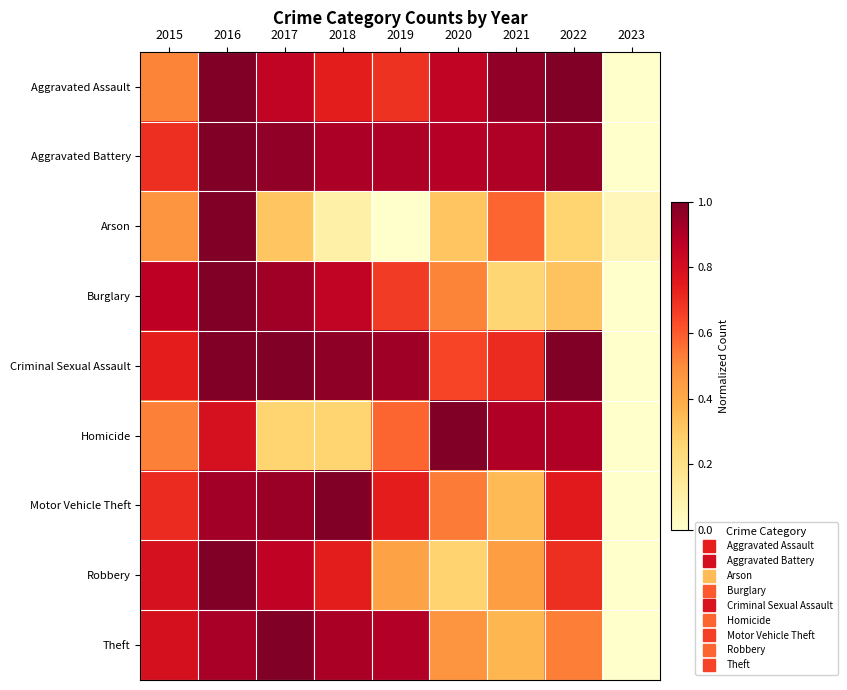

Reading left to right, extract all data points from this chart.

Aggravated Assault: 2015=0.5	2016=1.0	2017=0.9	2018=0.7	2019=0.7	2020=0.9	2021=1.0	2022=1.0	2023=0.0
Aggravated Battery: 2015=0.7	2016=1.0	2017=1.0	2018=0.9	2019=0.9	2020=0.9	2021=0.9	2022=1.0	2023=0.0
Arson: 2015=0.5	2016=1.0	2017=0.3	2018=0.1	2019=0.0	2020=0.3	2021=0.6	2022=0.3	2023=0.1
Burglary: 2015=0.9	2016=1.0	2017=0.9	2018=0.9	2019=0.7	2020=0.5	2021=0.3	2022=0.3	2023=0.0
Criminal Sexual Assault: 2015=0.7	2016=1.0	2017=1.0	2018=1.0	2019=0.9	2020=0.6	2021=0.7	2022=1.0	2023=0.0
Homicide: 2015=0.5	2016=0.8	2017=0.3	2018=0.3	2019=0.6	2020=1.0	2021=0.9	2022=0.9	2023=0.0
Motor Vehicle Theft: 2015=0.7	2016=0.9	2017=0.9	2018=1.0	2019=0.7	2020=0.5	2021=0.4	2022=0.8	2023=0.0
Robbery: 2015=0.8	2016=1.0	2017=0.9	2018=0.7	2019=0.4	2020=0.3	2021=0.4	2022=0.7	2023=0.0
Theft: 2015=0.8	2016=0.9	2017=1.0	2018=0.9	2019=0.9	2020=0.5	2021=0.4	2022=0.5	2023=0.0